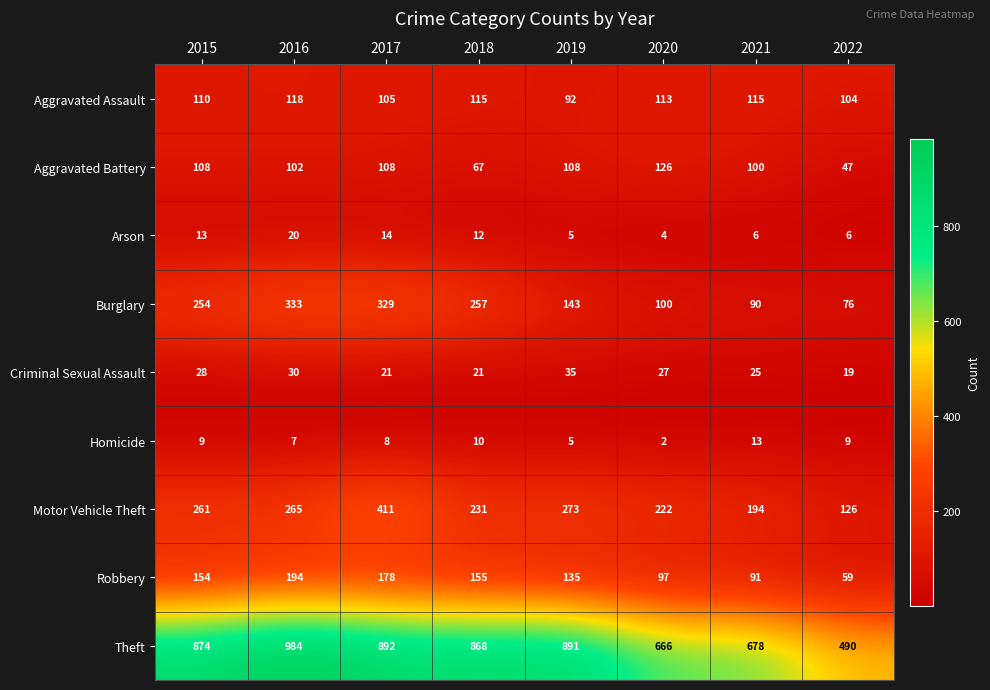

Which series has the largest range (max minus min)?

Theft